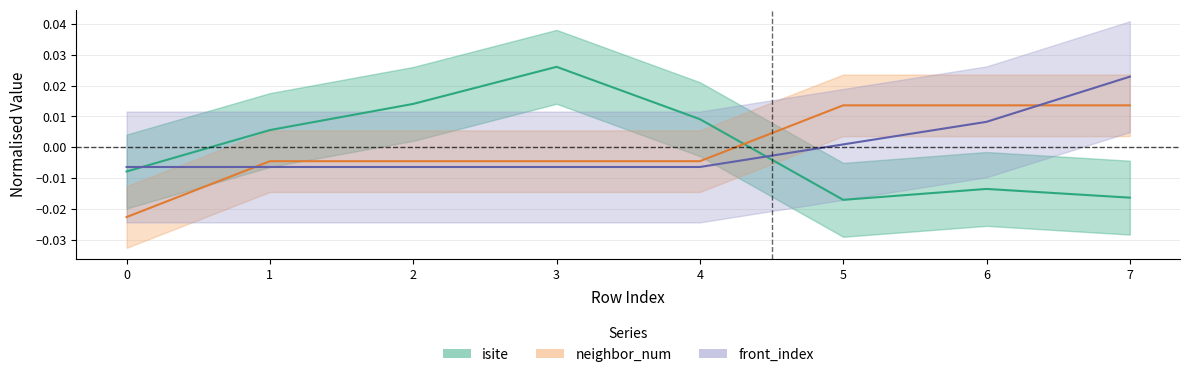

How many lines are shown in the chart?

3